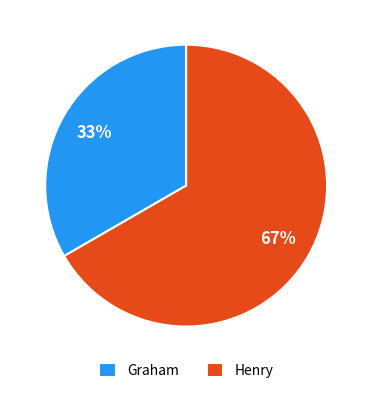

To the nearest percent, what is the average slice percentage?

50%